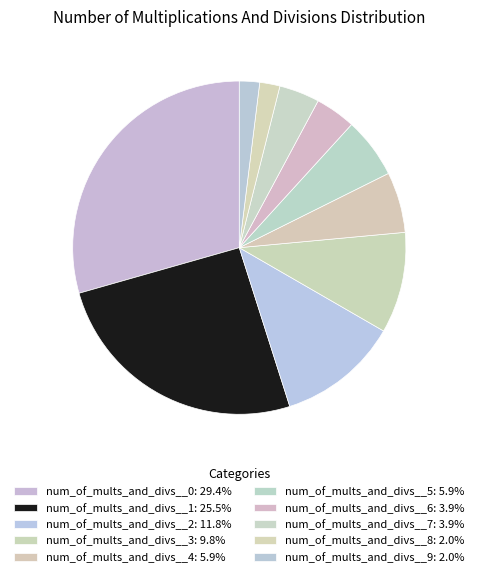

Which slice is the largest?

num_of_mults_and_divs__0